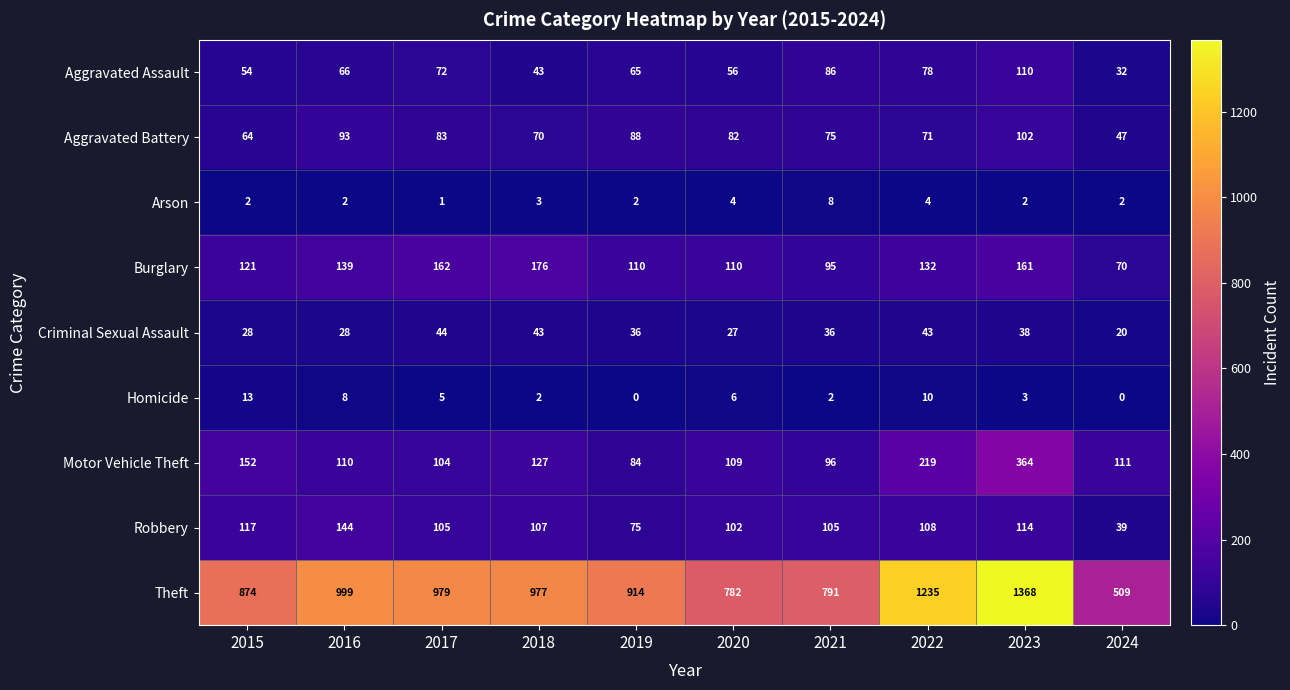

What is the sum of all Arson values?

30